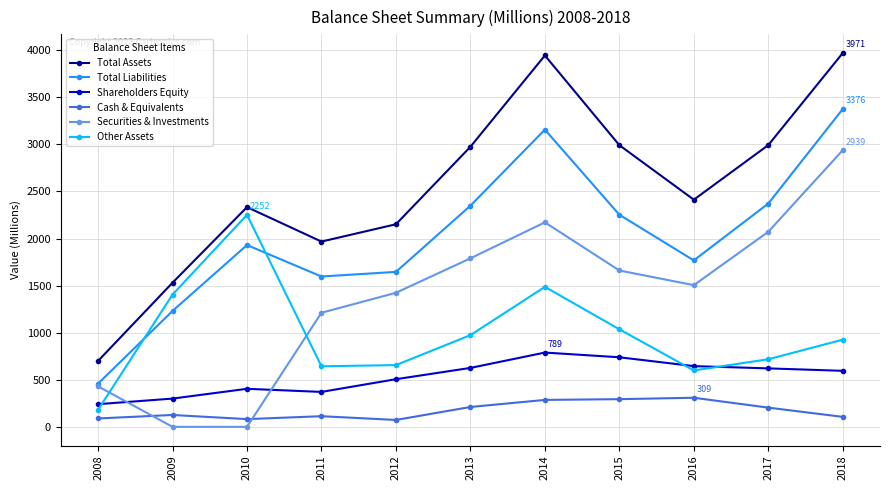

Which series has the widest spread of values?

Total Assets